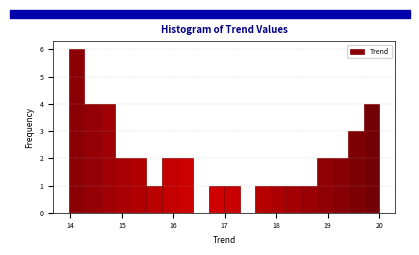

Around what value on the x-axis is the tallest bar? Give the approximate position of its centre, as read against the axis.

14.1